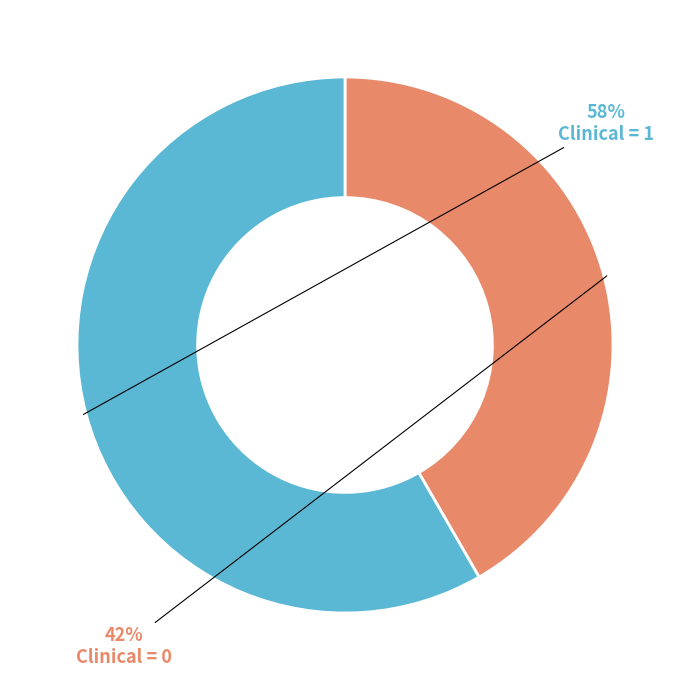

To the nearest percent, what is the average slice percentage?

50%